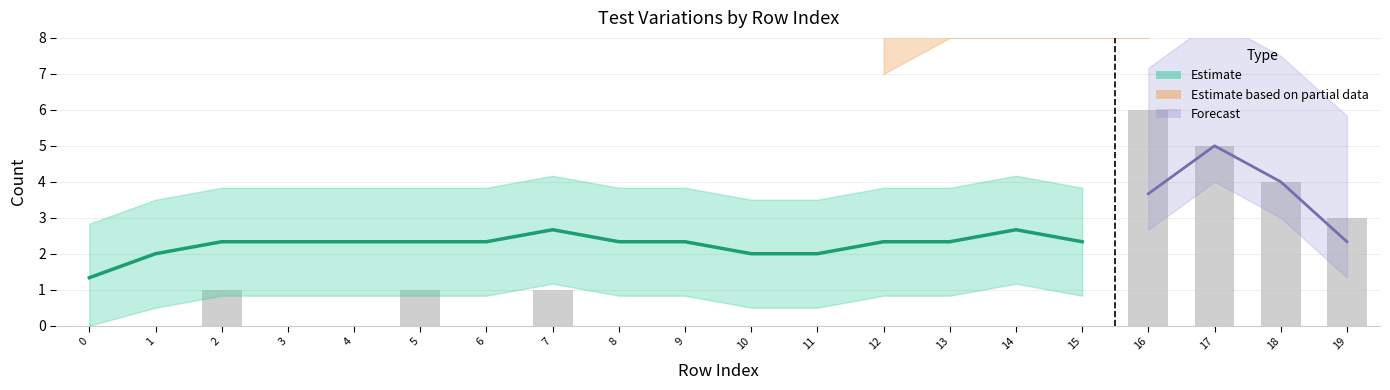

Count the variation values in the range 2 to 3.

18